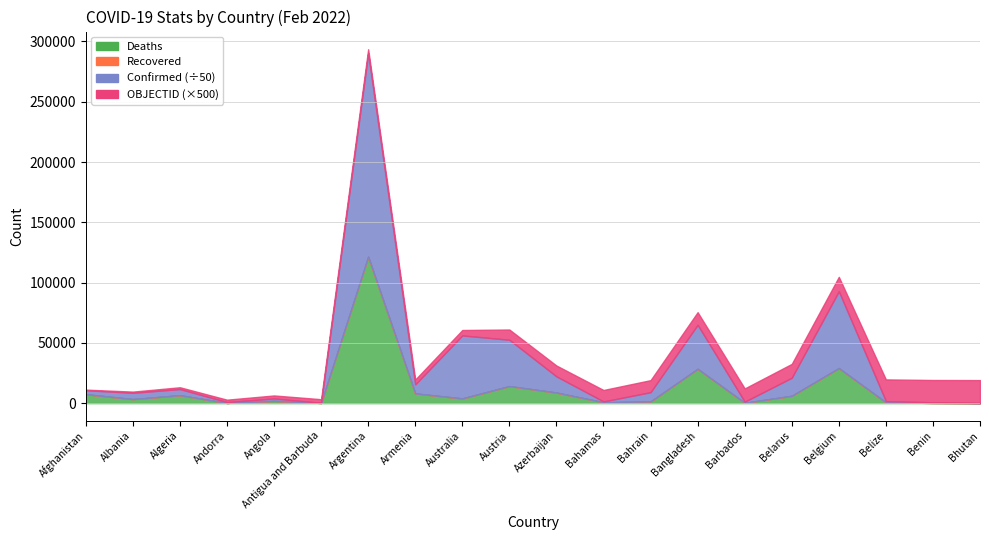

Reading left to right, extract all data points from this chart.

Confirmed: Afghanistan=164190	Albania=260076	Algeria=253520	Andorra=35958	Angola=98226	Antigua and Barbuda=6627	Argentina=8427778	Armenia=374878	Australia=2612989	Austria=1920882	Azerbaijan=670313	Bahamas=32606	Bahrain=382748	Bangladesh=1824180	Barbados=45216	Belarus=748505	Belgium=3184201	Belize=52004	Benin=26450	Bhutan=5393
Deaths: Afghanistan=7418	Albania=3353	Algeria=6593	Andorra=145	Angola=1895	Antigua and Barbuda=127	Argentina=121513	Armenia=8060	Australia=3904	Austria=14143	Azerbaijan=8779	Bahamas=746	Bahrain=1408	Bangladesh=28461	Barbados=281	Belarus=6084	Belgium=29083	Belize=629	Benin=163	Bhutan=4
Recovered: Afghanistan=0	Albania=0	Algeria=0	Andorra=0	Angola=0	Antigua and Barbuda=0	Argentina=0	Armenia=0	Australia=0	Austria=0	Azerbaijan=0	Bahamas=0	Bahrain=0	Bangladesh=0	Barbados=0	Belarus=0	Belgium=0	Belize=0	Benin=0	Bhutan=0
OBJECTID: Afghanistan=1	Albania=2	Algeria=3	Andorra=4	Angola=5	Antigua and Barbuda=6	Argentina=7	Armenia=8	Australia=9	Austria=17	Azerbaijan=18	Bahamas=19	Bahrain=20	Bangladesh=21	Barbados=22	Belarus=23	Belgium=24	Belize=36	Benin=37	Bhutan=38